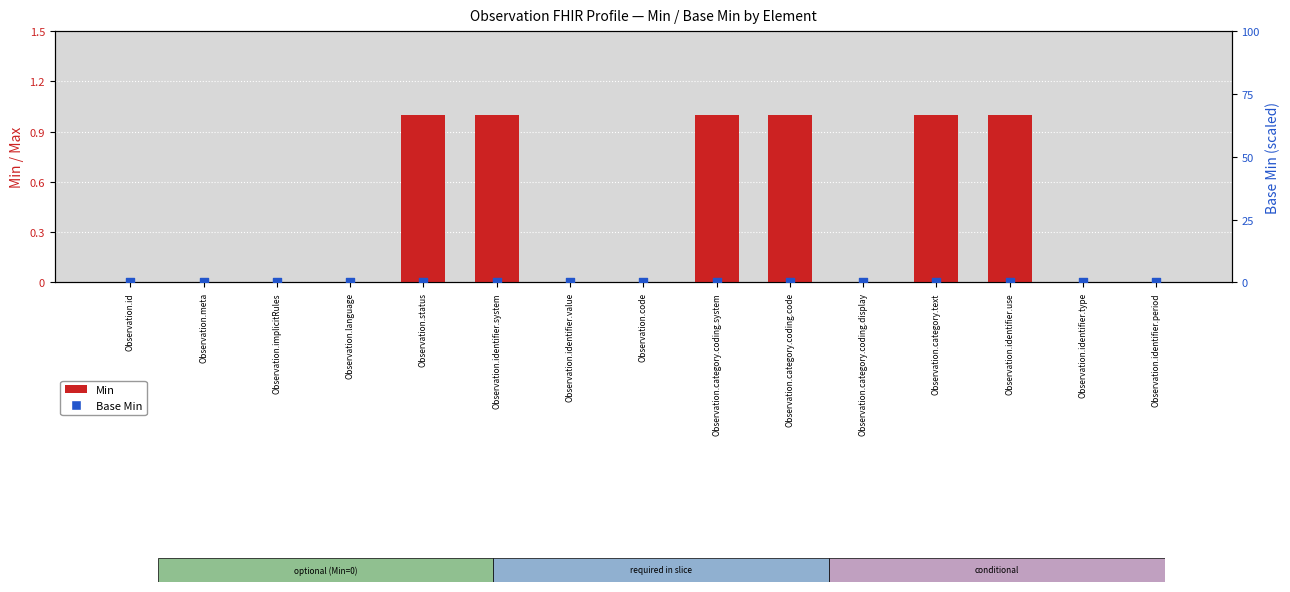

Which series has the widest spread of Y values?

Min